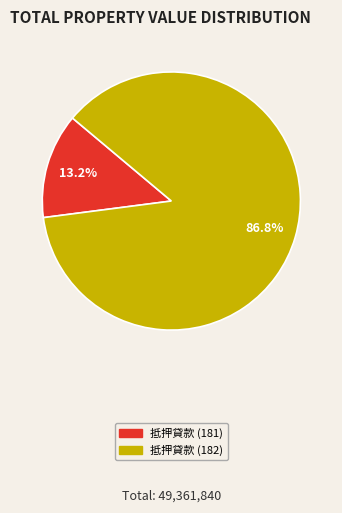

The 抵押貸款 (182) slice represents 99% of the pie. True or false?

False